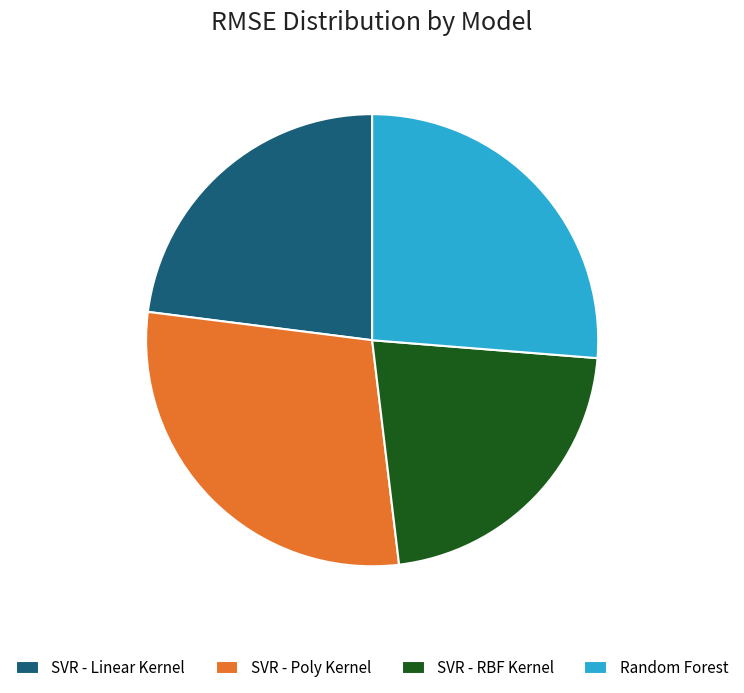

How many segments does this pie chart have?

4